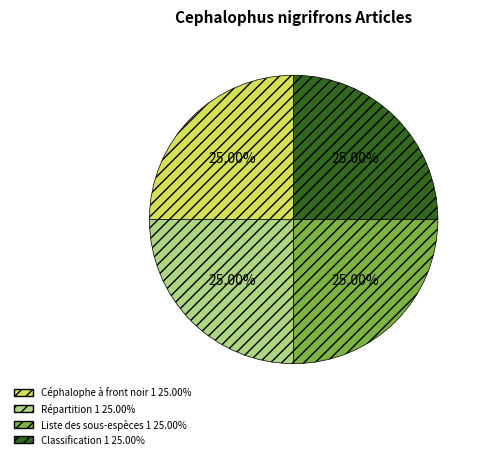

Approximately how many times larger is the value at Liste des sous-espèces compared to Répartition?

1.0